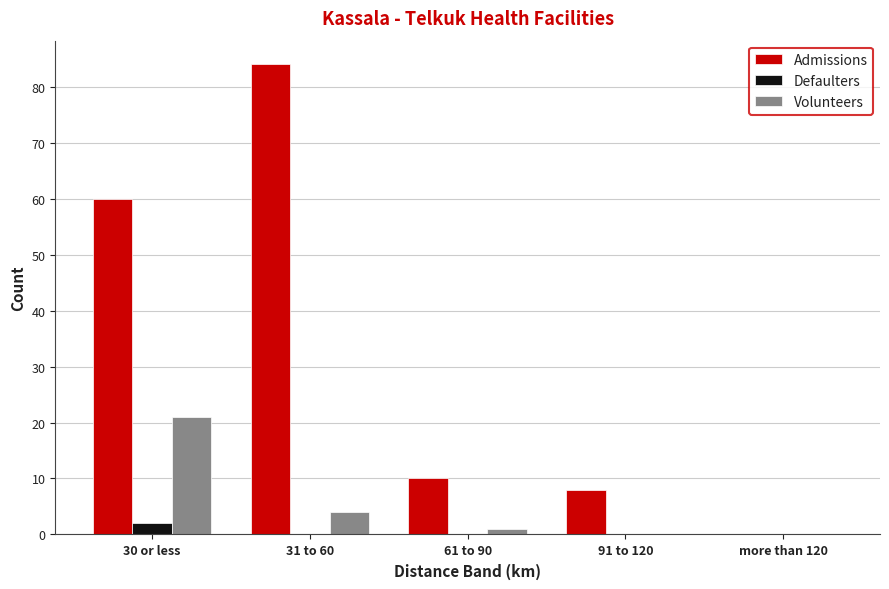

What is the total value across all series at 91 to 120?

8